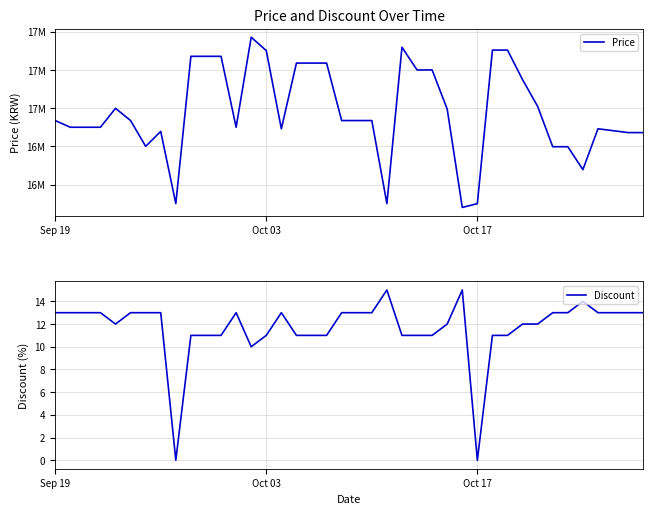

What is the highest value of the Price series?

17371340